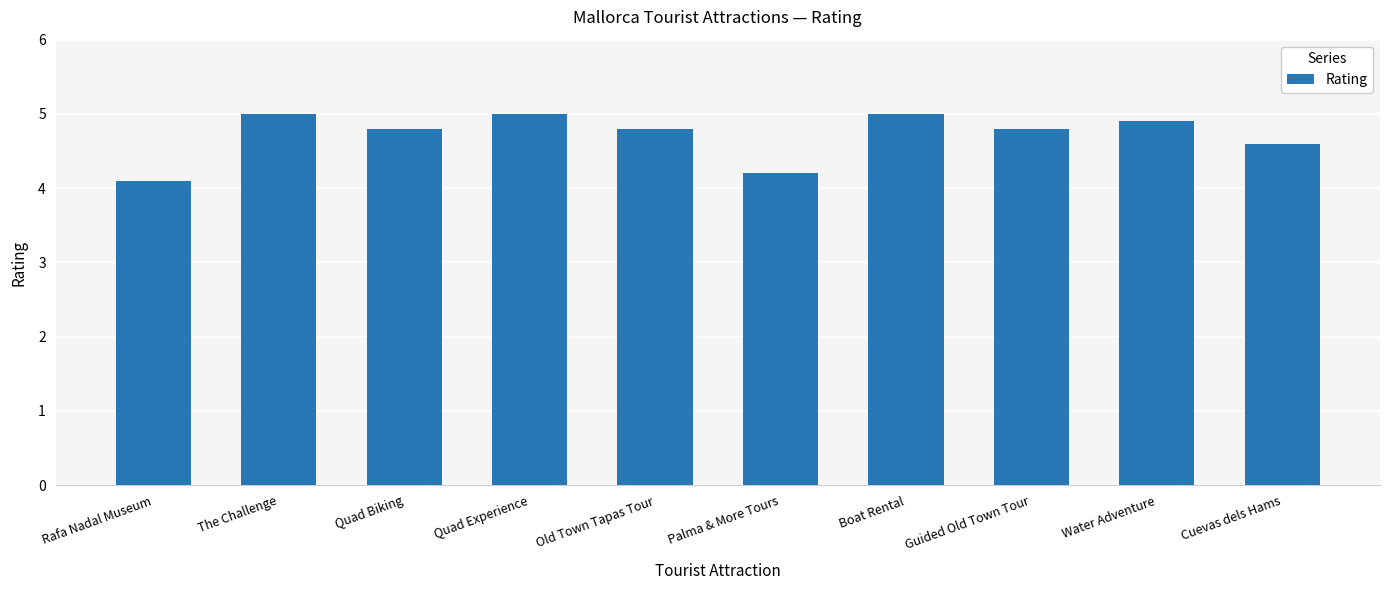

At which label is the value closest to 4?

Rafa Nadal Museum